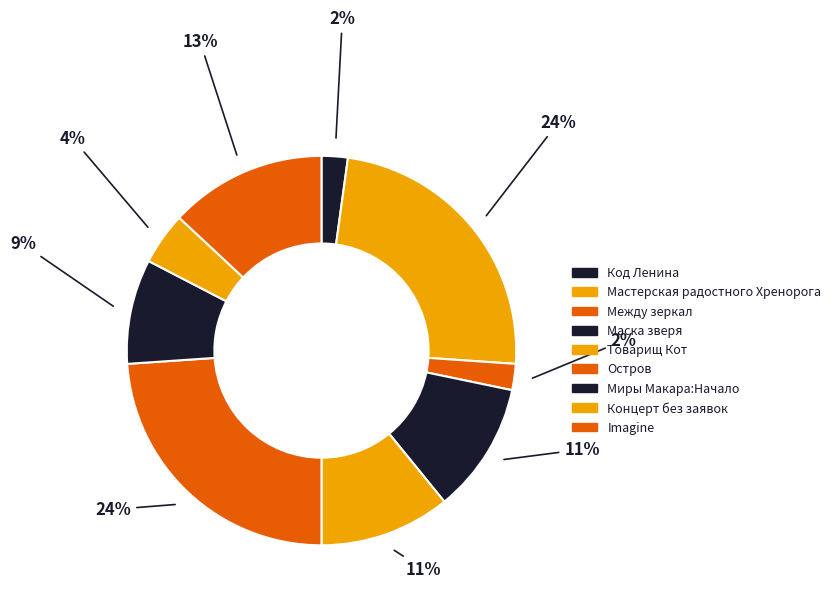

To the nearest percent, what is the combined percentage of Маска зверя and Концерт без заявок?

15%